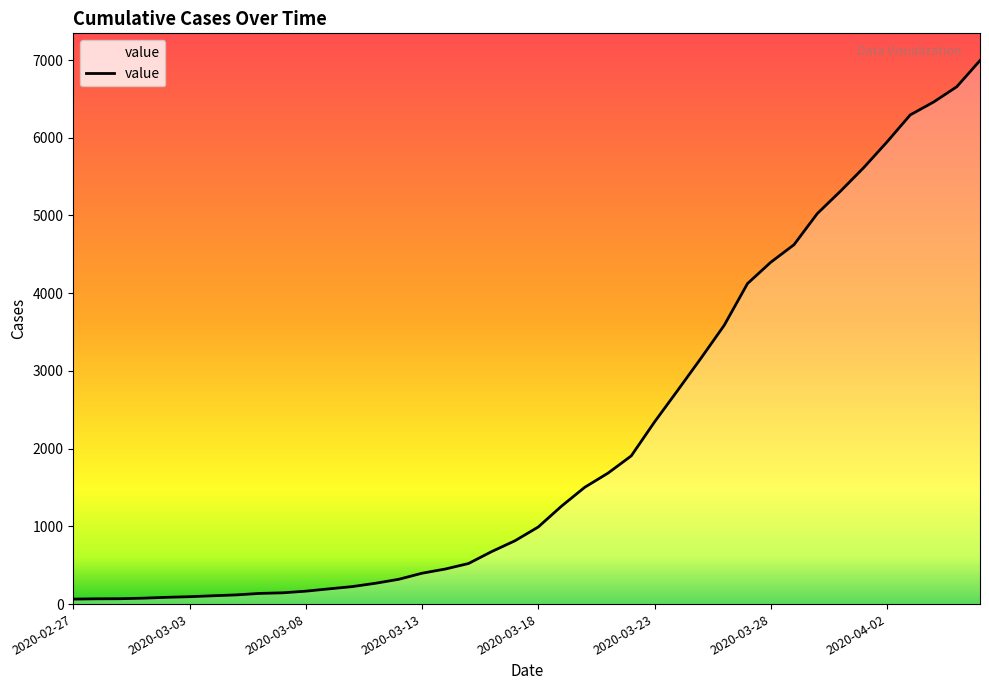

What is the average value?

2141